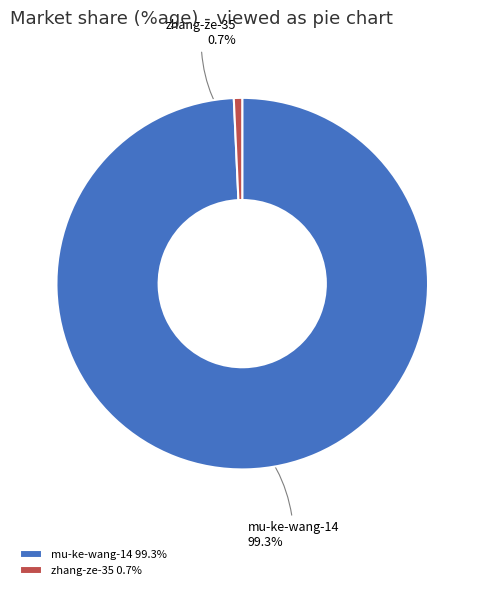

Do zhang-ze-35 and mu-ke-wang-14 together represent more than half of the pie?

Yes